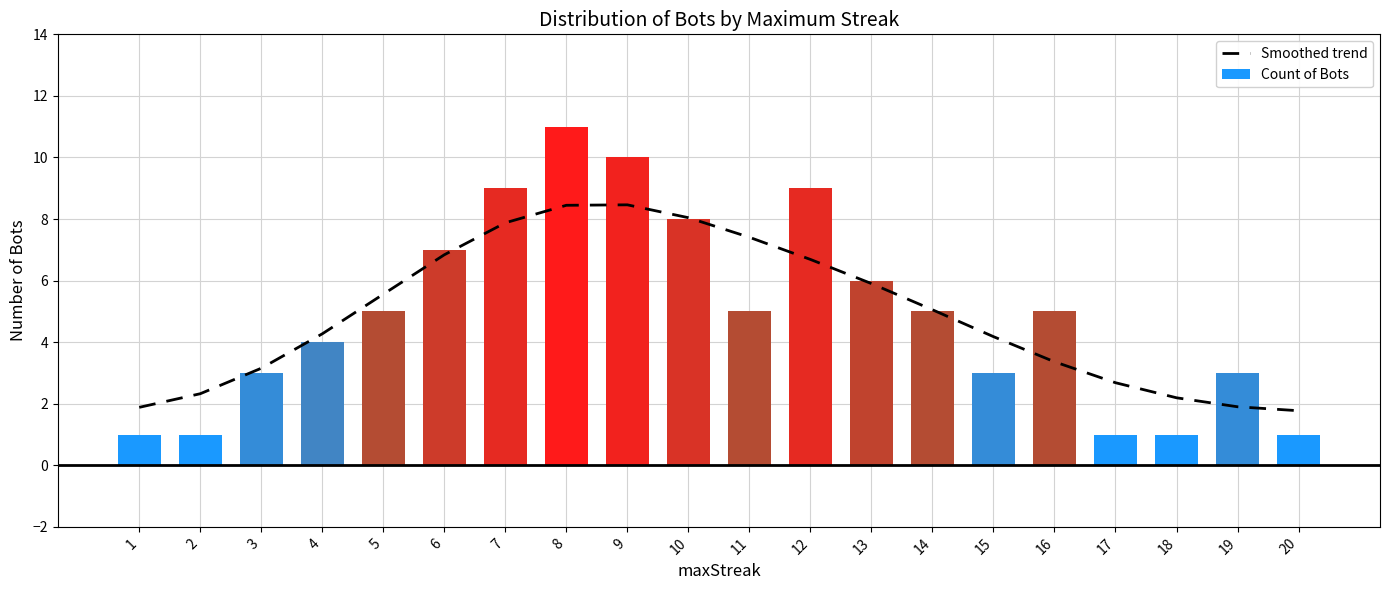

What value does the Smoothed trend series have at 16?

3.4